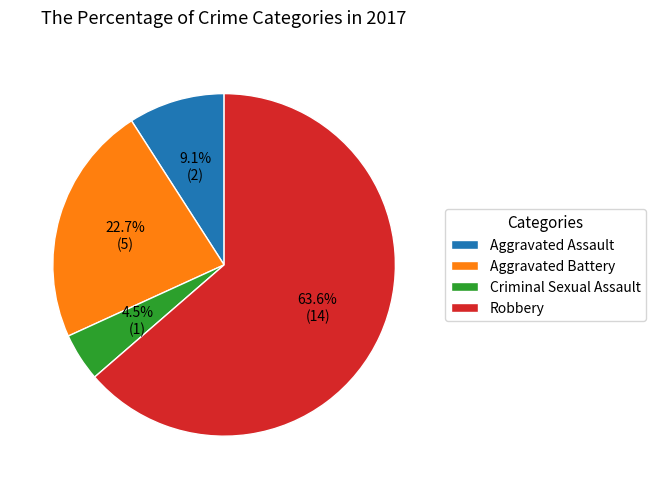

To the nearest percent, what portion does Aggravated Assault represent?

9%